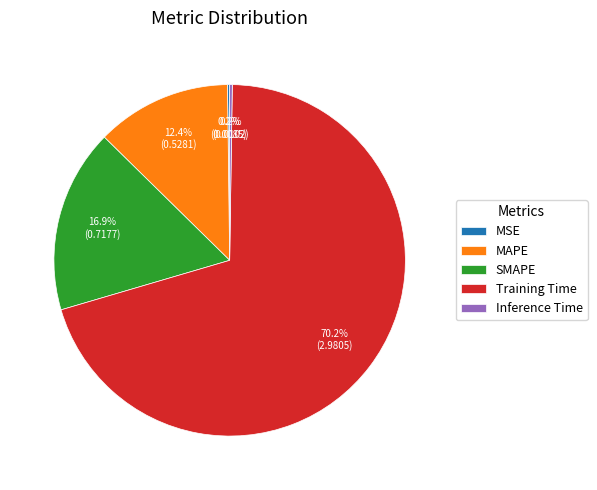

Is the sum of SMAPE and MAPE greater than half?

No